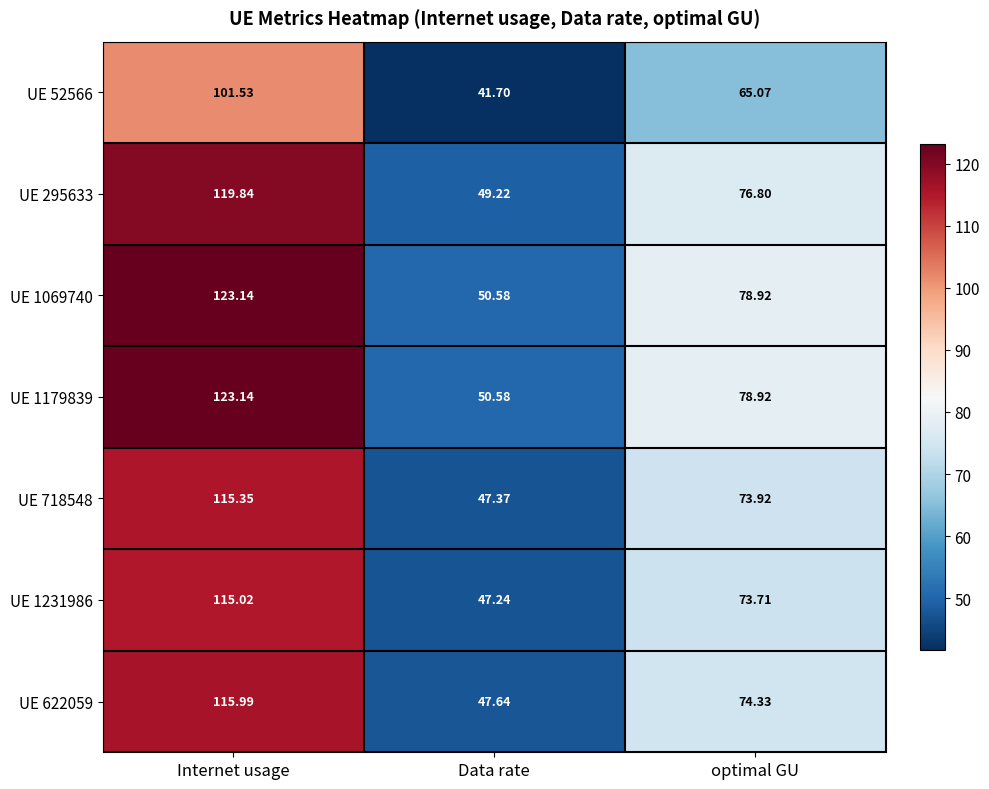

At which category does the chart reach its minimum across all series?

Data rate